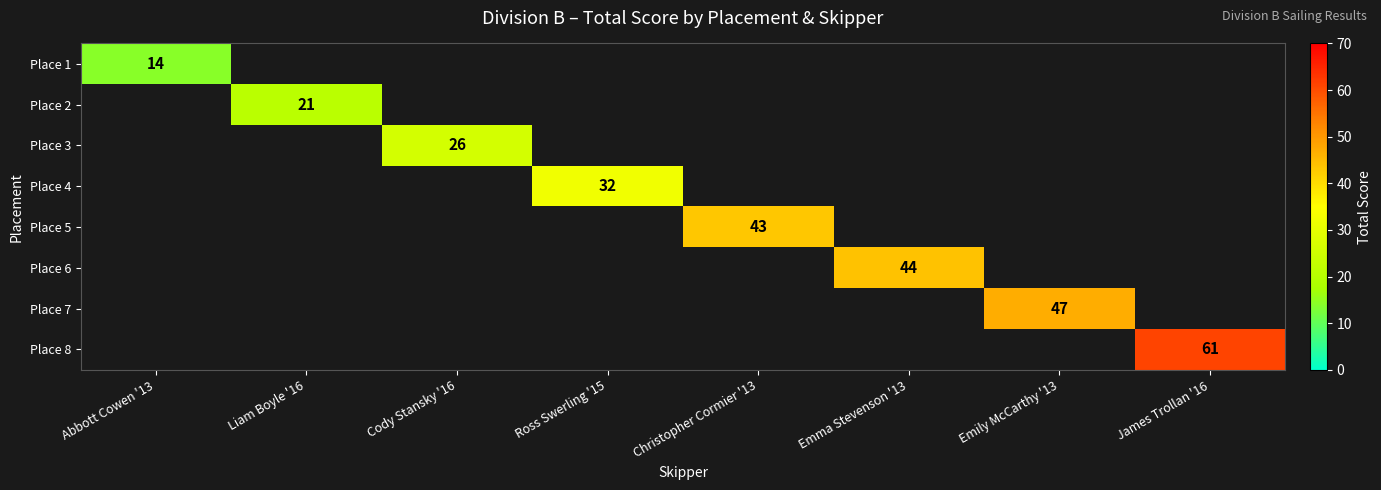

True or false: Place 3 has a value of 14 at Cody Stansky '16.

False